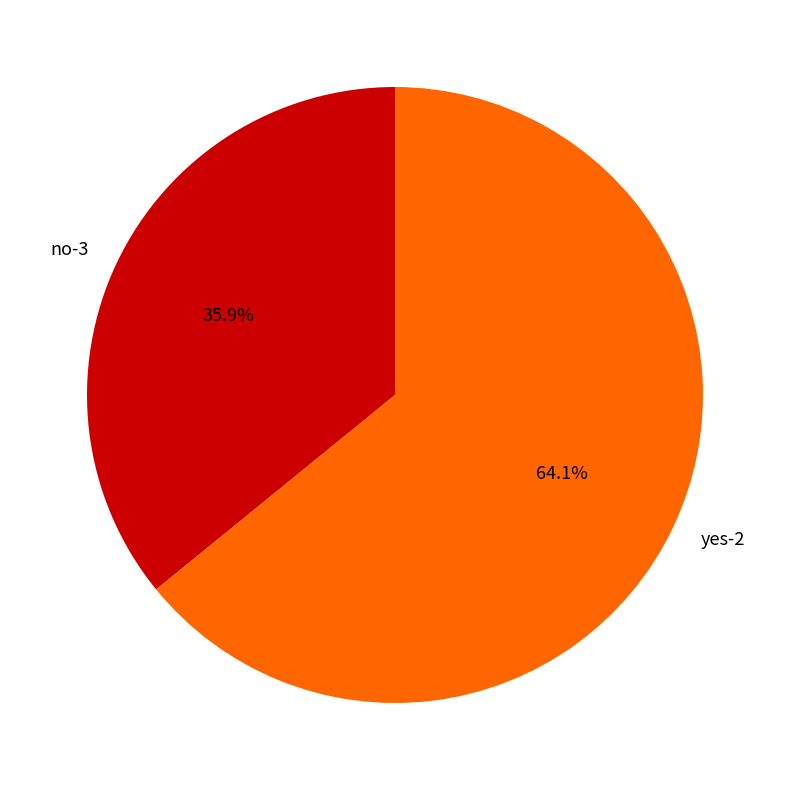

The no-3 slice represents 26% of the pie. True or false?

False